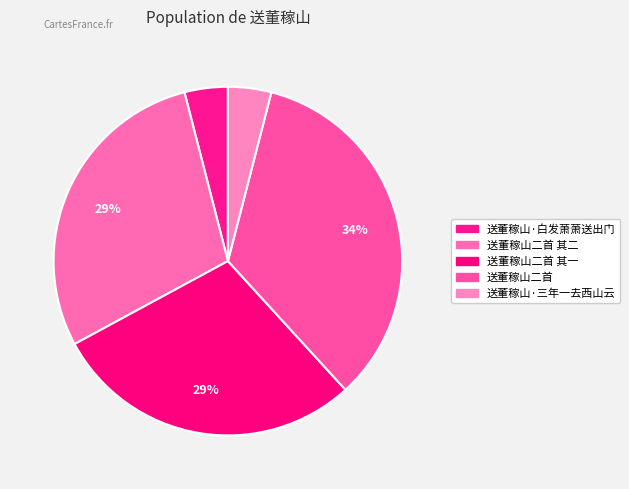

Do 送董稼山二首 其一 and 送董稼山二首 其二 together represent more than half of the pie?

Yes